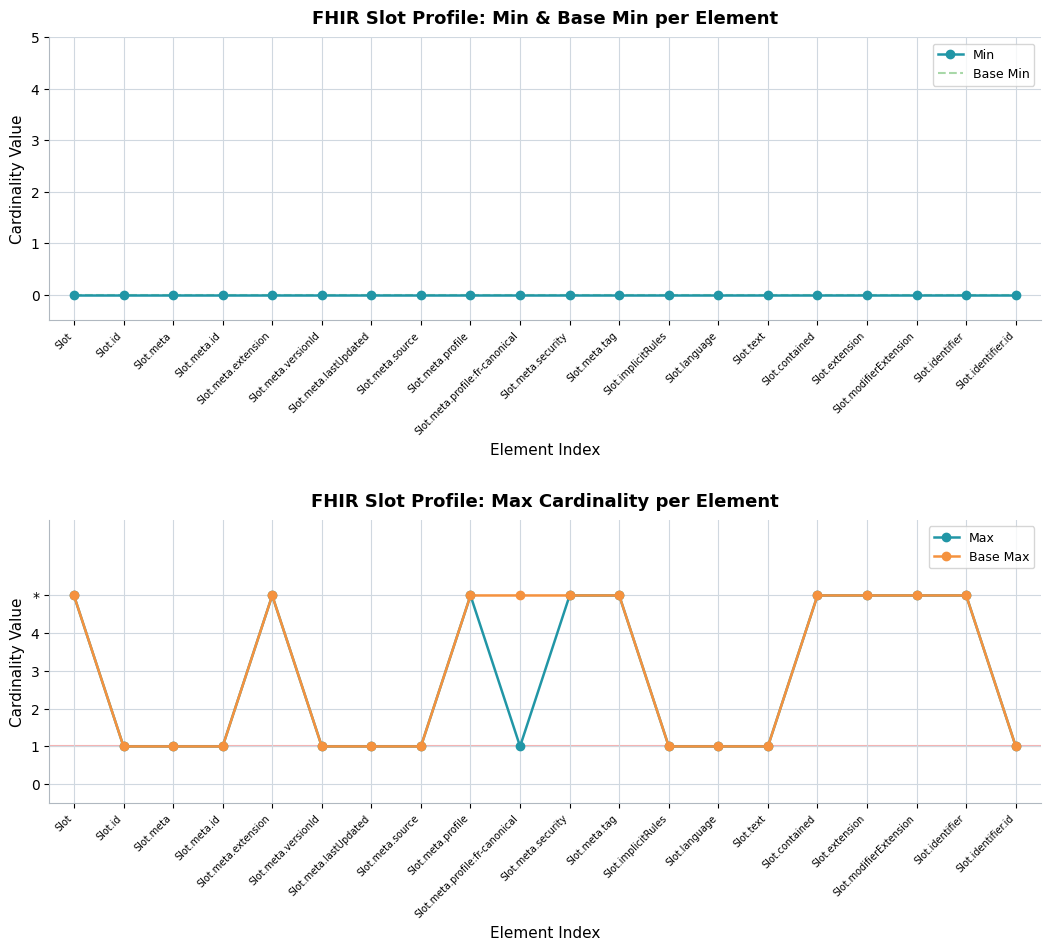

Which category has the lowest value in the Base Max series?

Slot.id